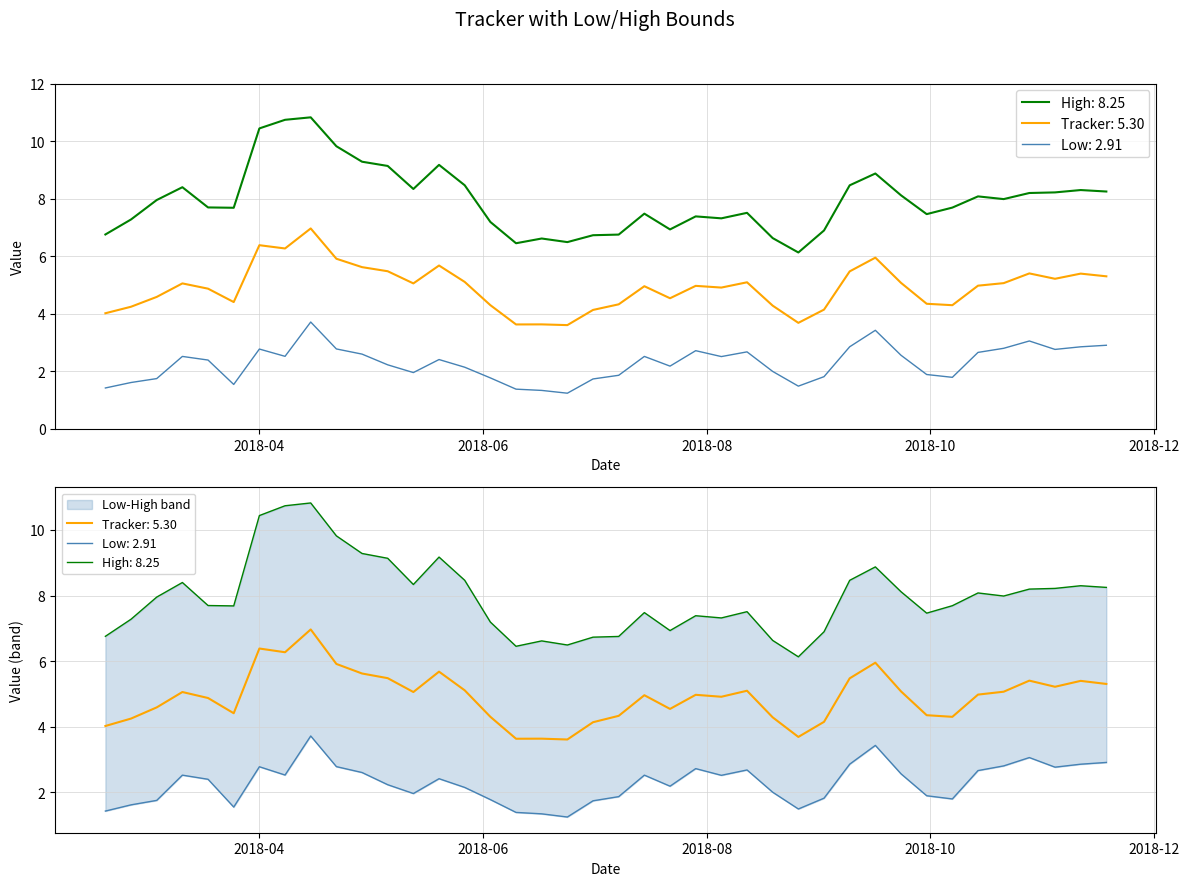

At 2018-10, list the series in order from smallest to largest.

Low, Tracker, High